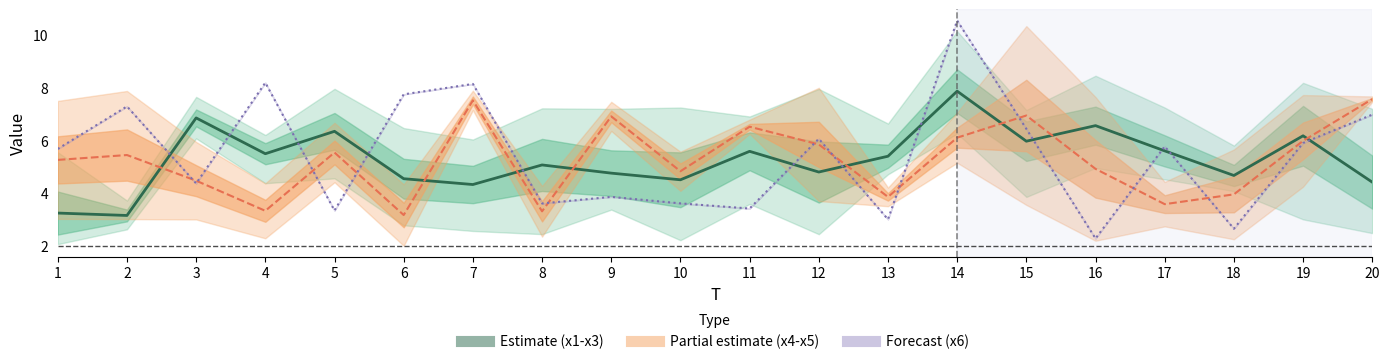

Read the value at 7.

4.3